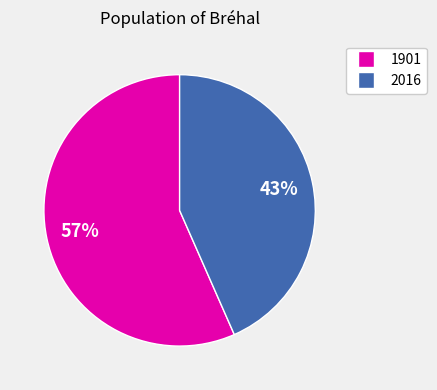

How many segments does this pie chart have?

2